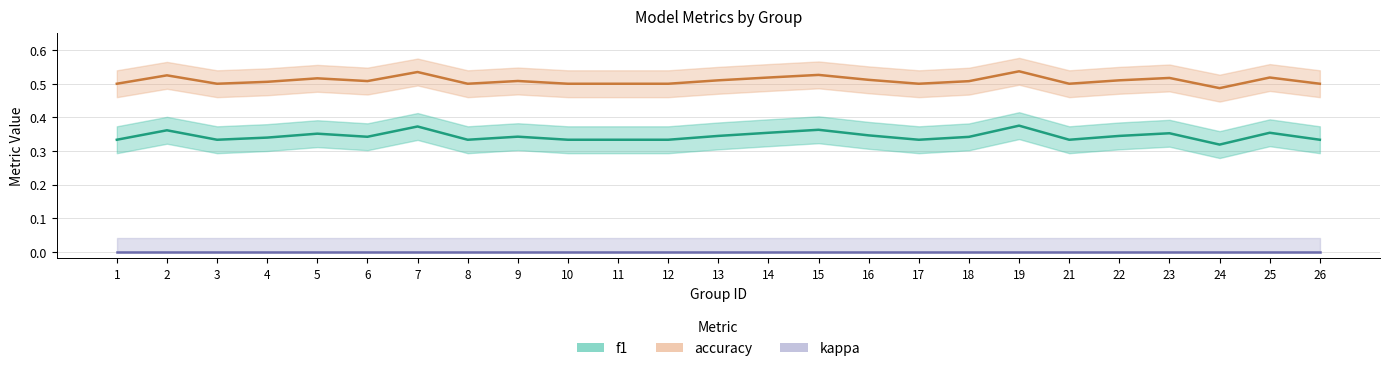

What is the maximum value shown in the chart?

0.5